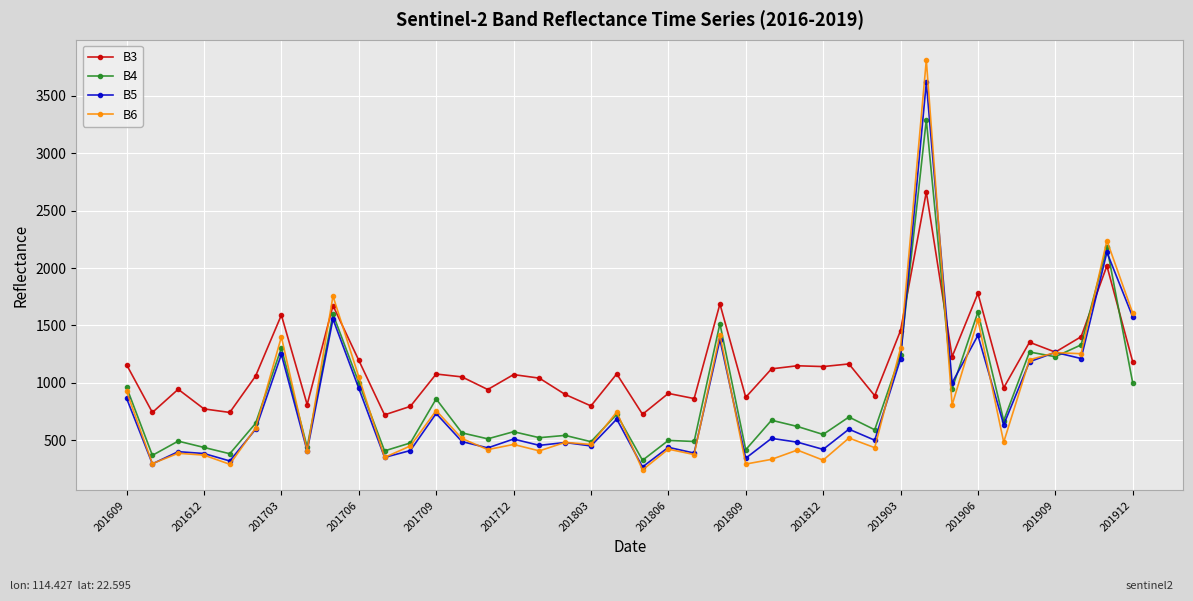

True or false: B4 and B6 intersect in this chart.

True